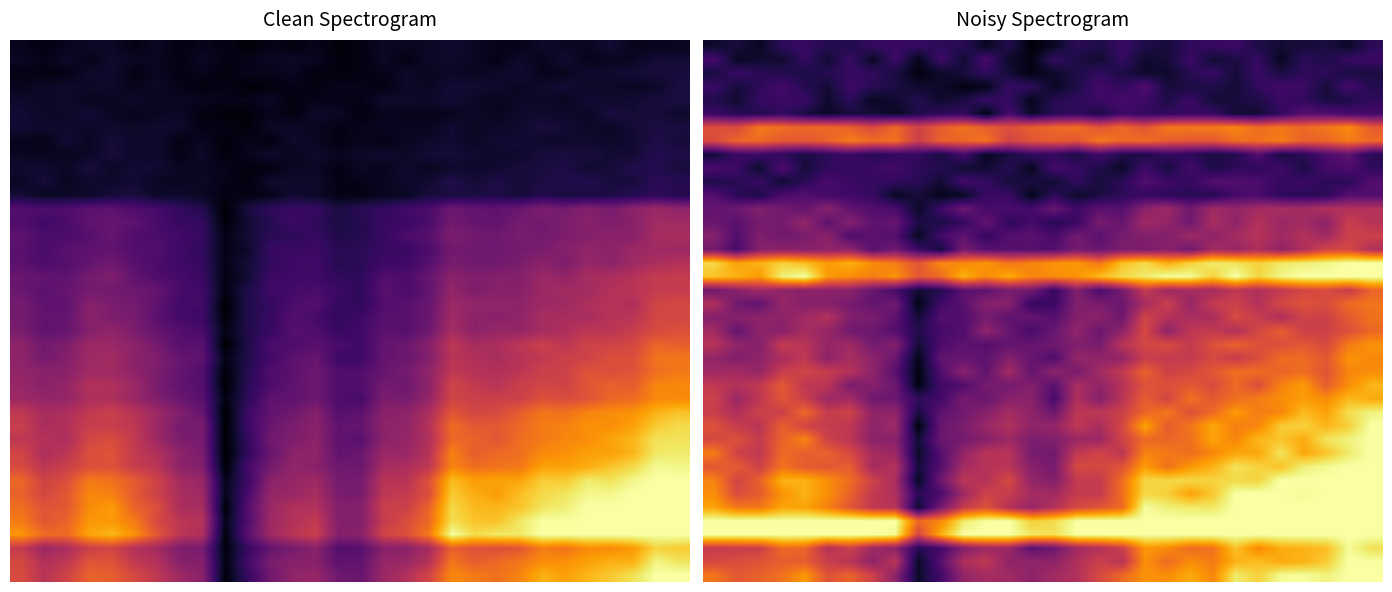

At which category is the sum across all series the highest?

29